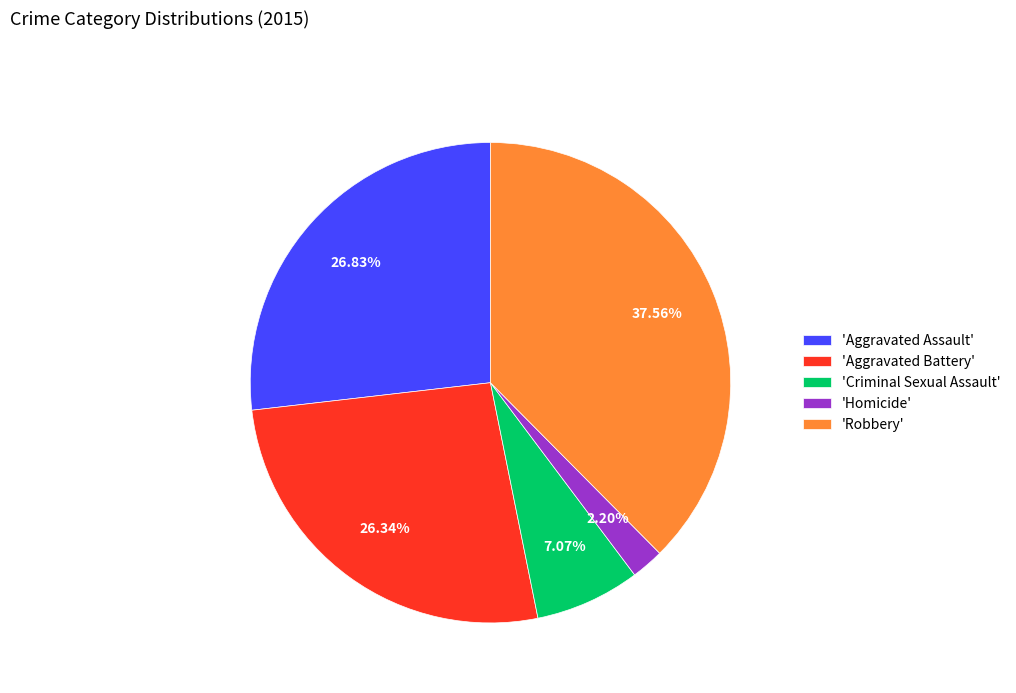

Is 'Criminal Sexual Assault' the majority of the pie?

No